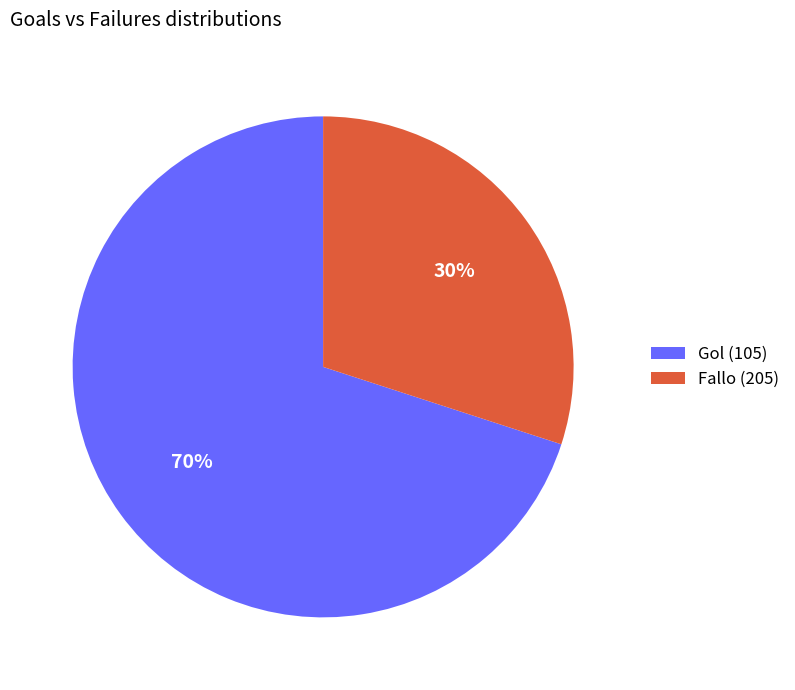

Is there a majority slice in this chart?

Yes